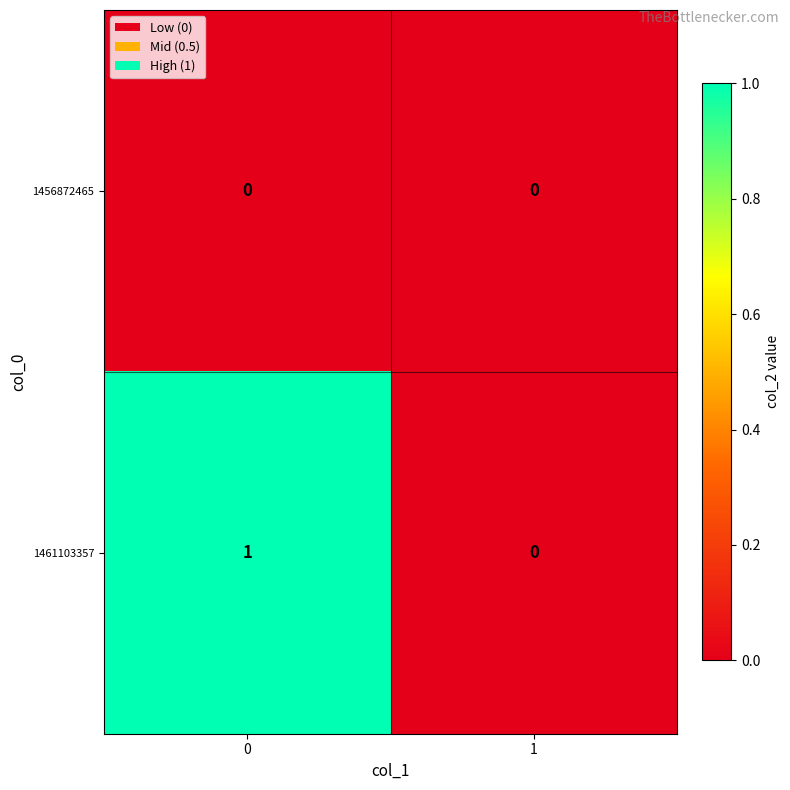

Count the number of data series in this chart.

2